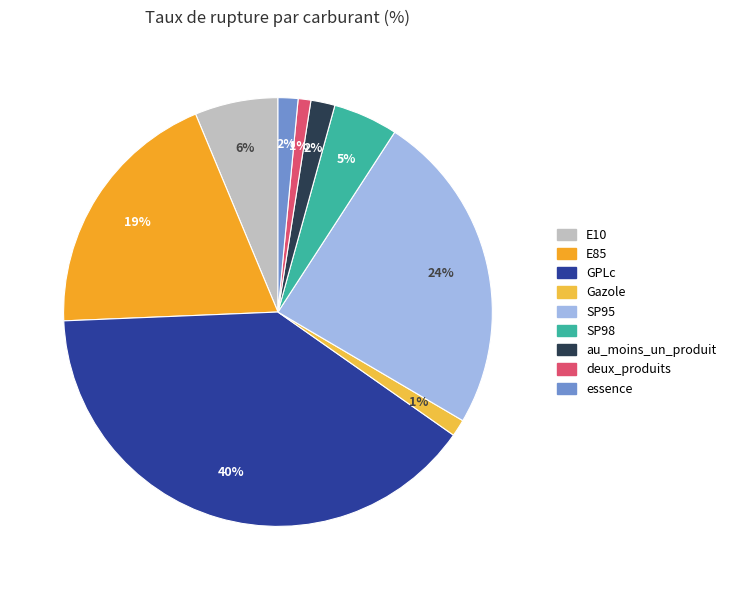

Combined, do E10 and GPLc account for over 50%?

No